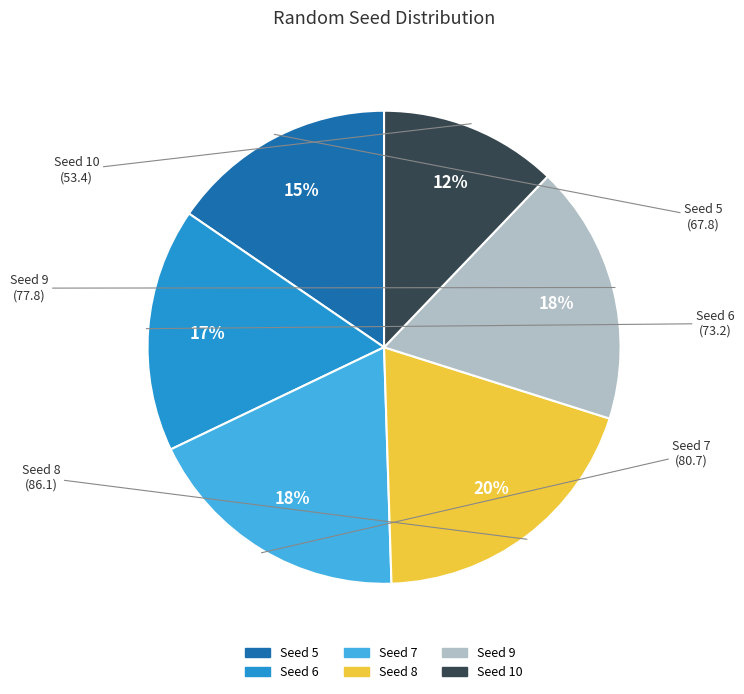

To the nearest percent, what is the average slice percentage?

17%